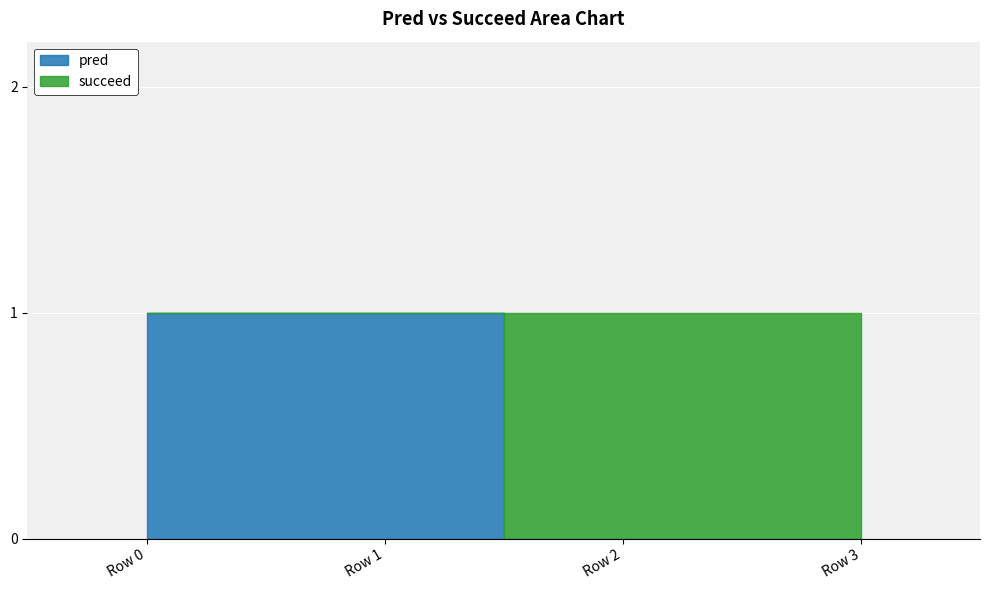

Does the chart display data point markers on the line(s)?

No